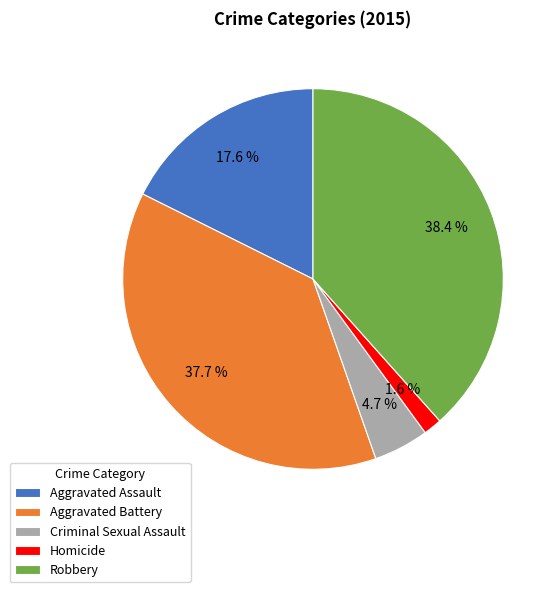

Does Homicide account for over 50% of the chart?

No